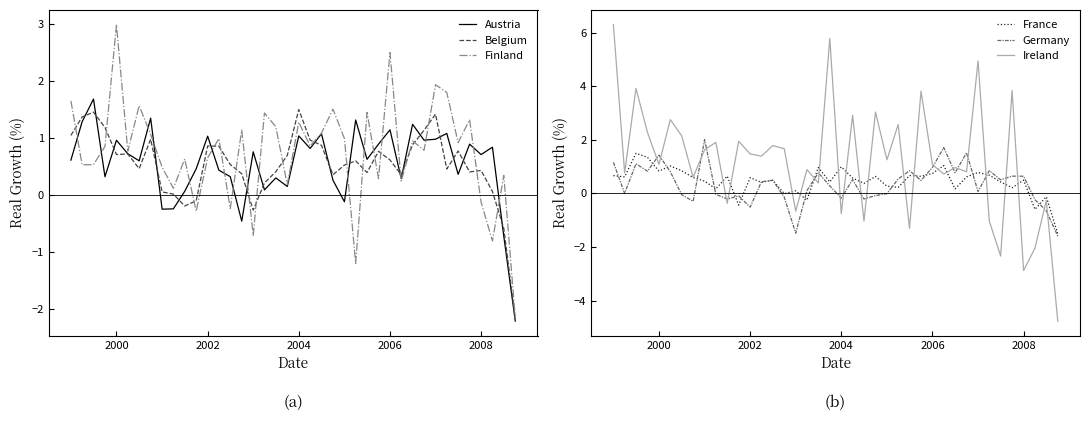

What is the maximum value for Austria?

1.7